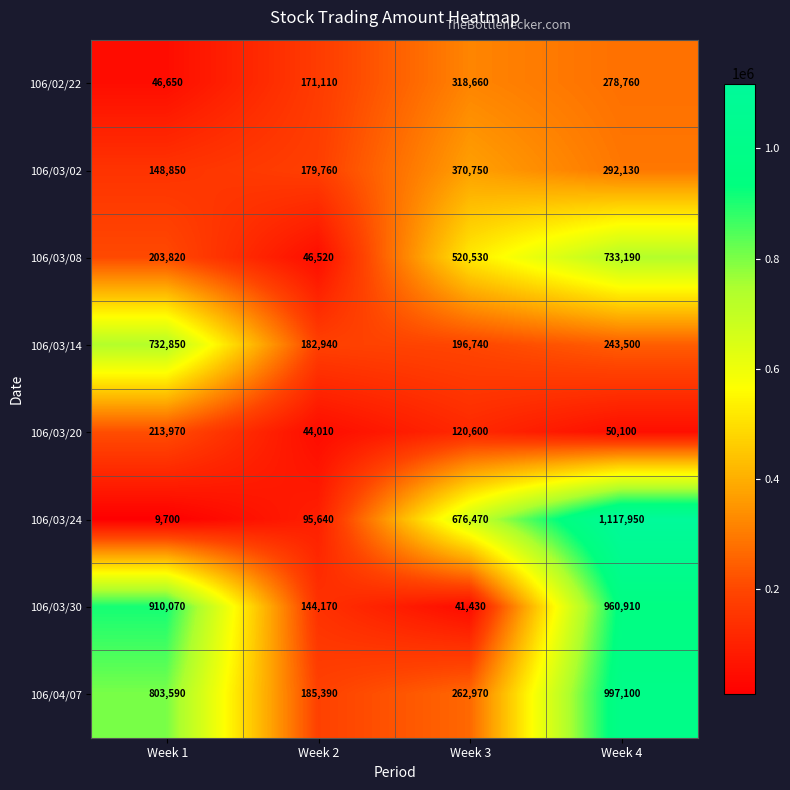

At which label is 106/04/07 closest to 591245?

Week 1